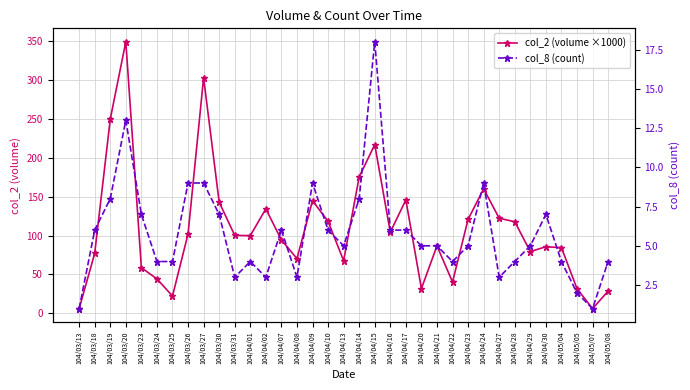

Where is the first local maximum for col_2 (volume ×1000)?

104/03/20